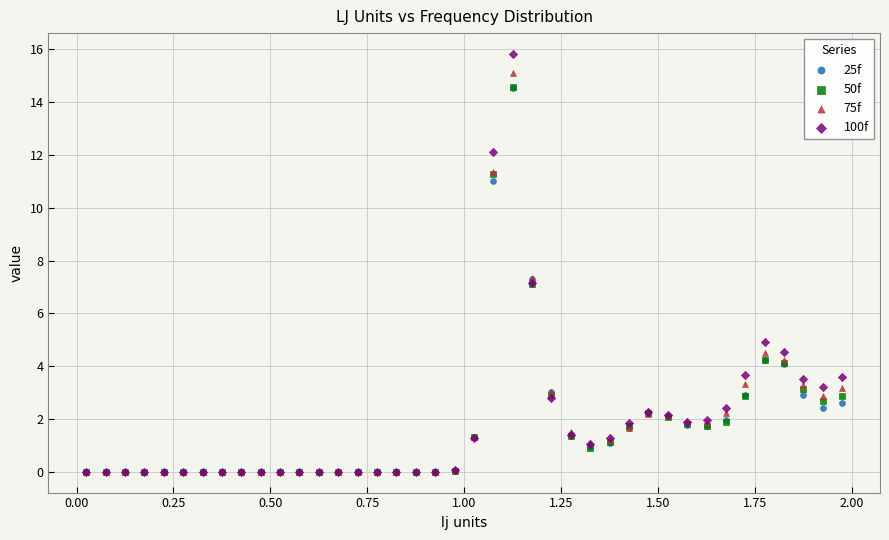

Which series contains the highest Y value?

100f